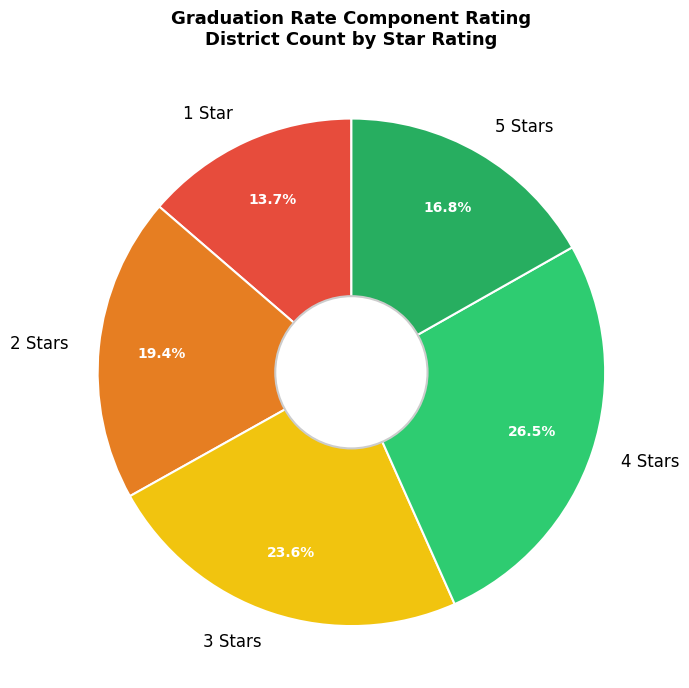

What portion of the pie excludes 2 Stars?

80.6%